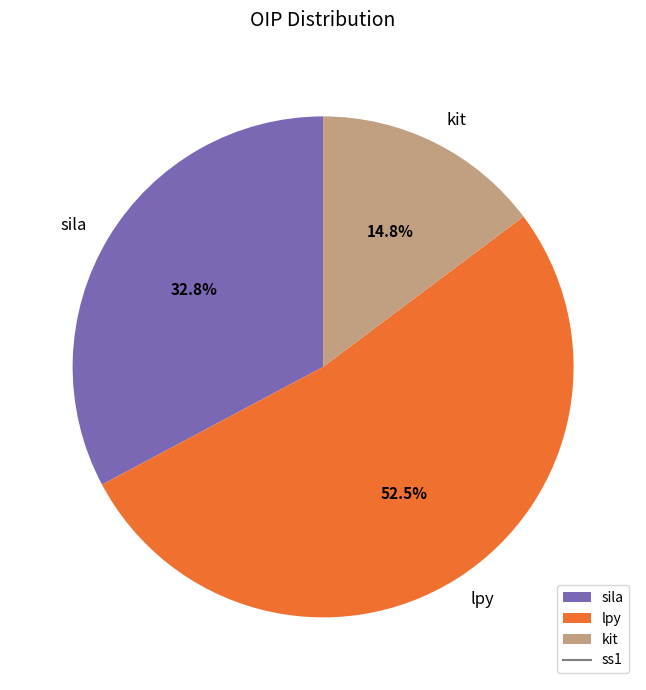

To the nearest percent, what is the average slice percentage?

33%